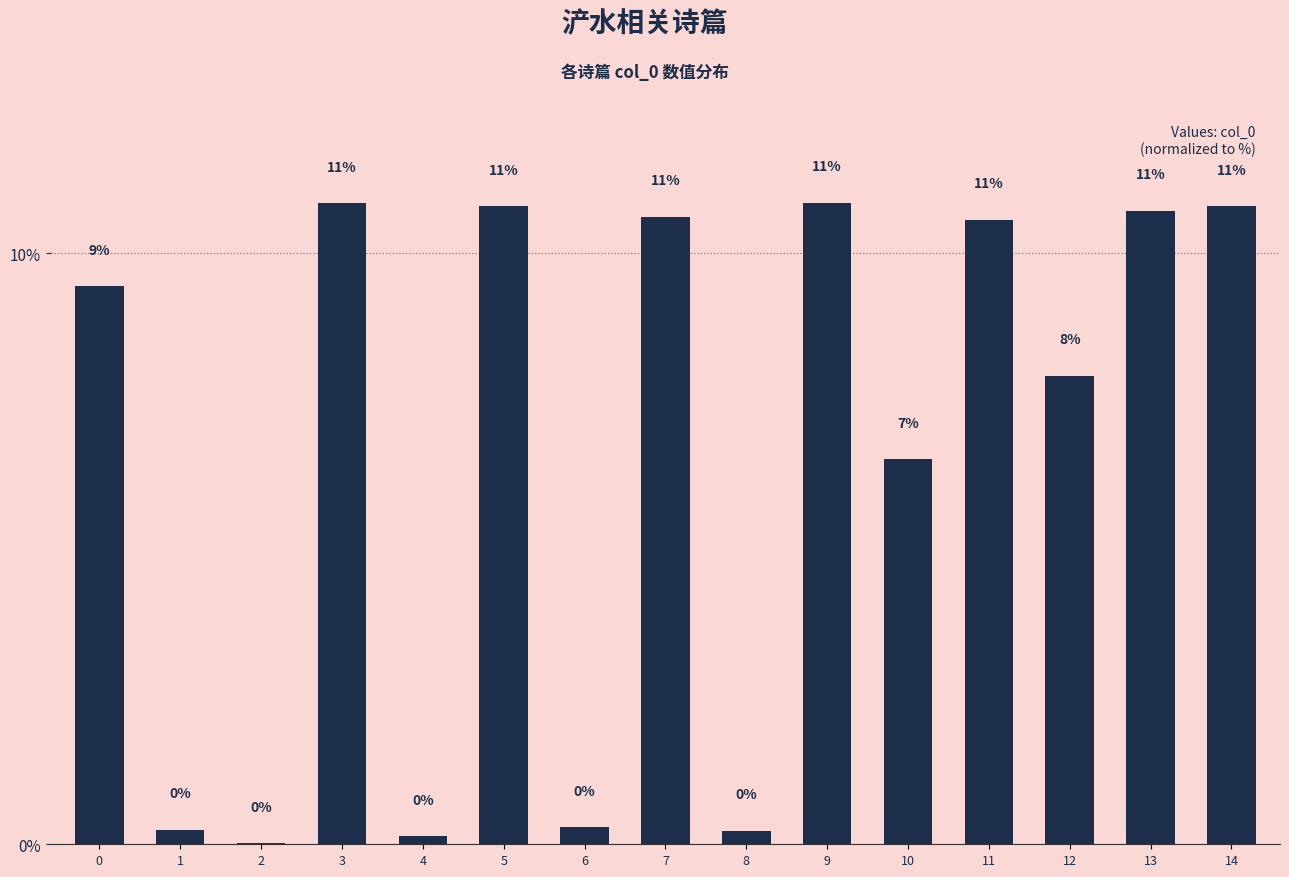

True or false: the data shows 0.2 at 8.

True